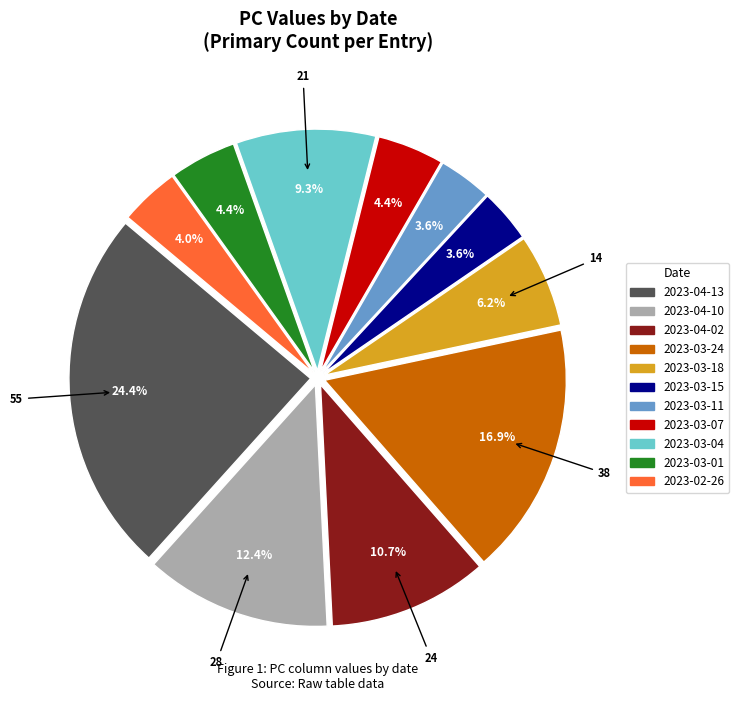

To the nearest percent, what portion does 2023-03-15 represent?

4%